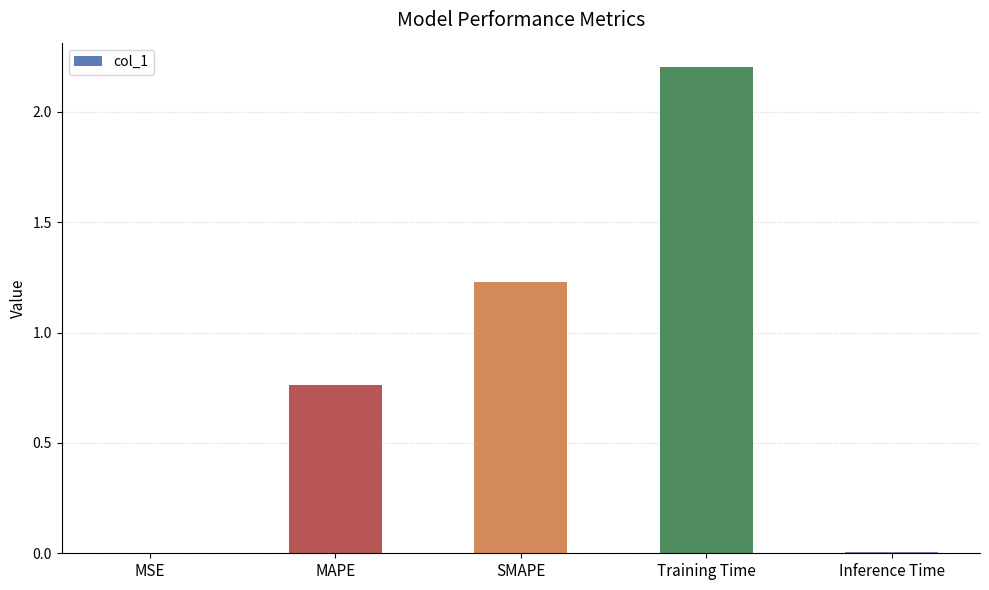

The chart shows a value of 1.8 at SMAPE. True or false?

False